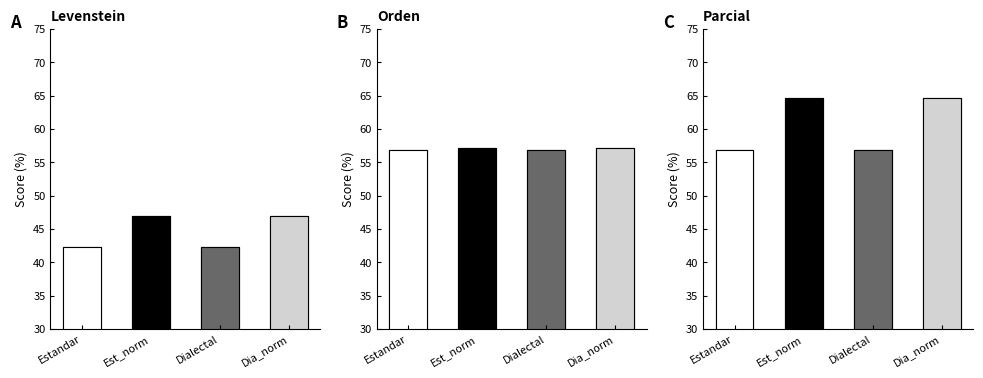

At which label is Orden closest to 56?

Estandar